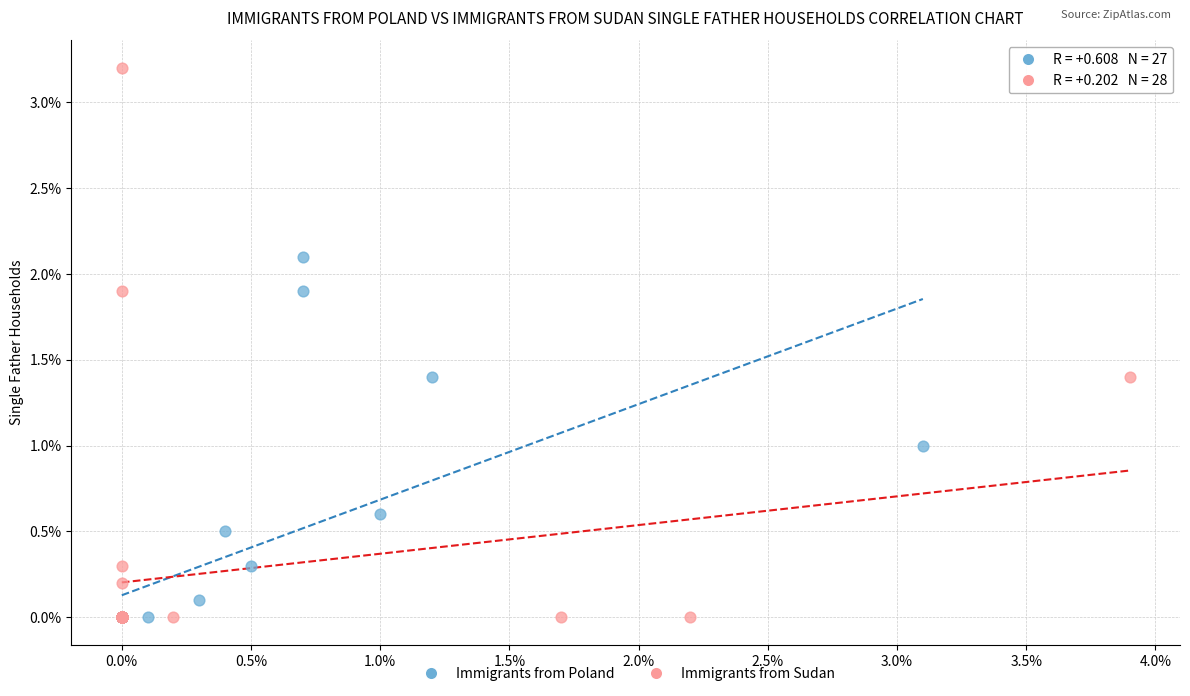

Which series has the largest Y range (max minus min)?

Immigrants from Sudan